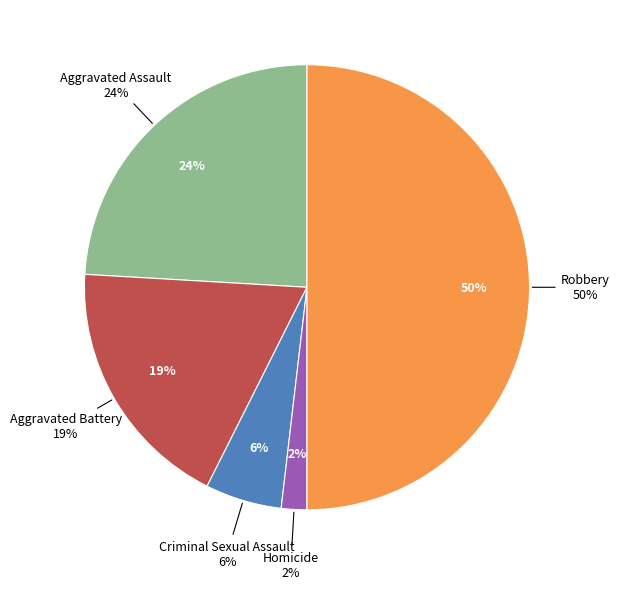

True or false: Criminal Sexual Assault accounts for 6% of the total.

True